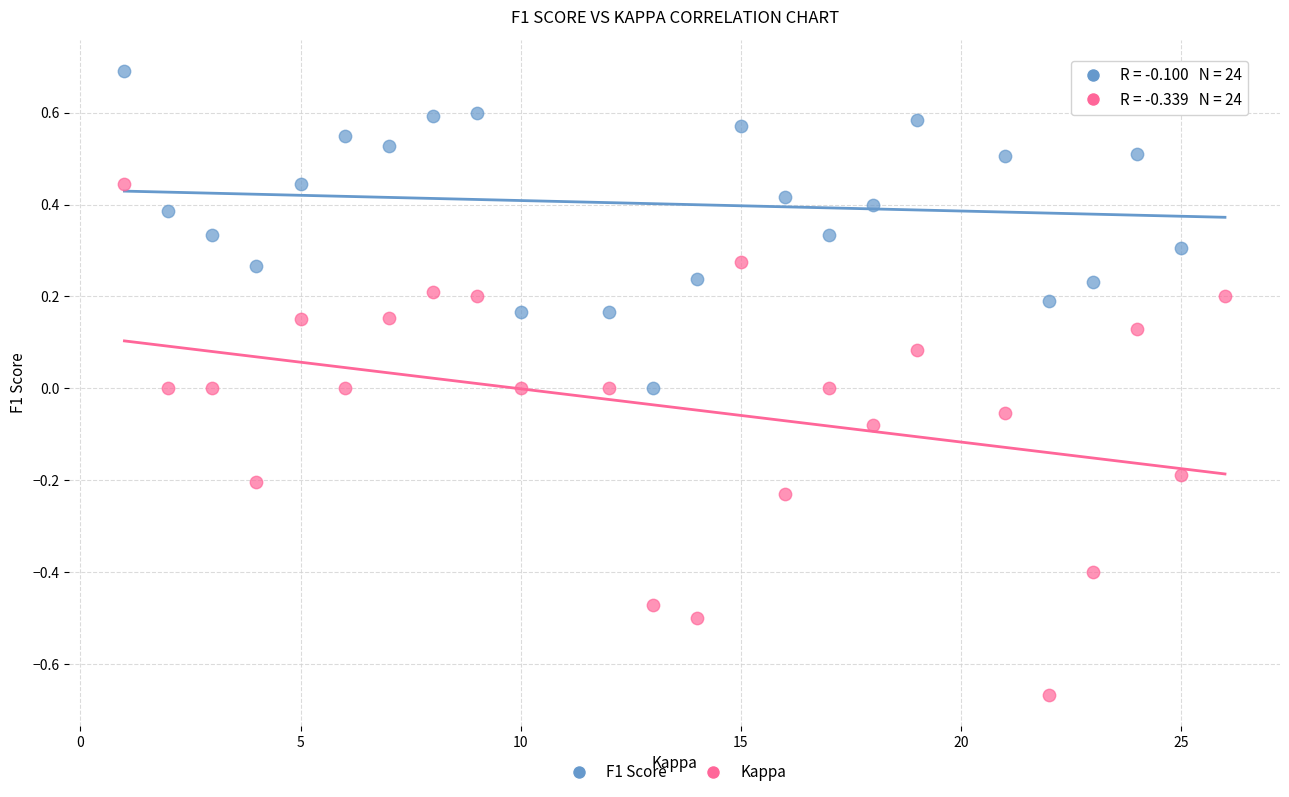

Across all data points, what is the range of X values (max minus min)?

25.0